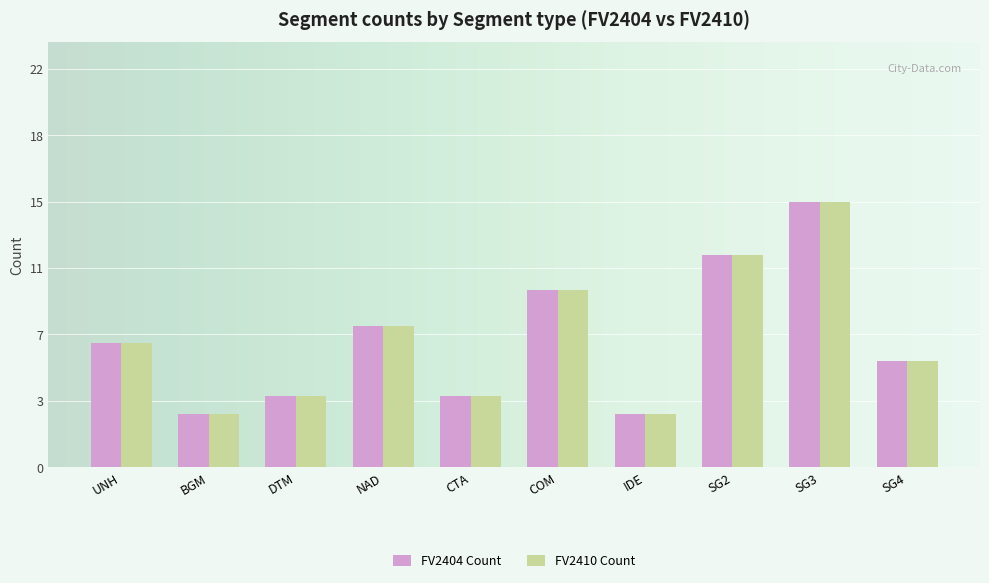

What are all the series names shown in the legend?

FV2404 Count, FV2410 Count